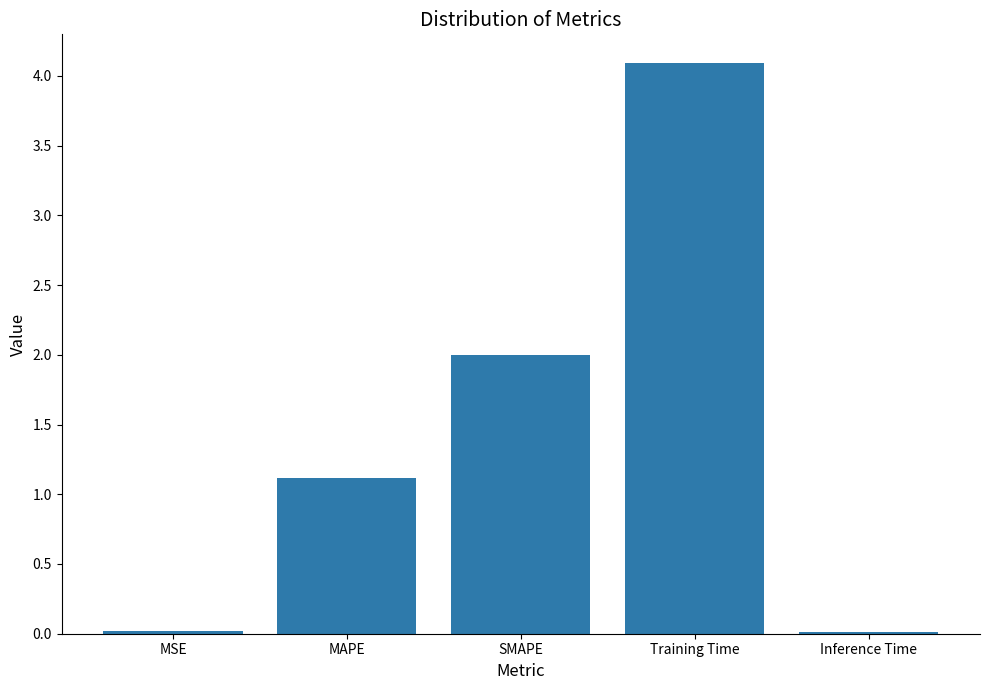

Where does the data first go above 1?

MAPE